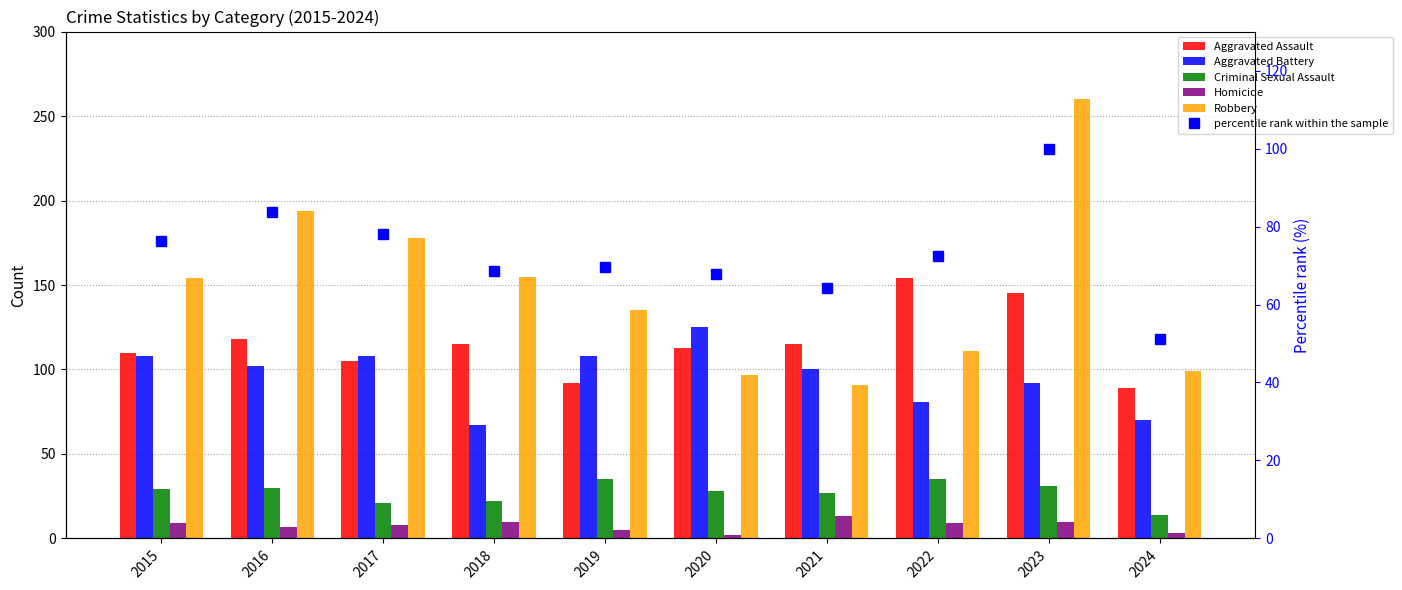

List the labels in order of Criminal Sexual Assault value, largest first.

2019, 2022, 2023, 2016, 2015, 2020, 2021, 2018, 2017, 2024